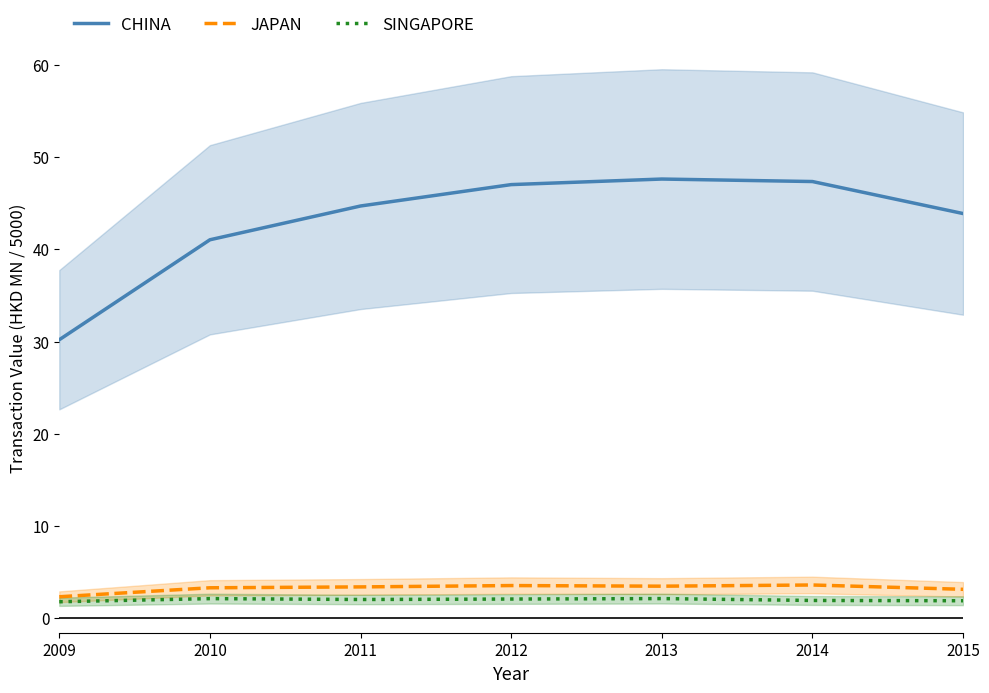

Is the value of JAPAN at 2009 greater than the value of CHINA at 2009?

No